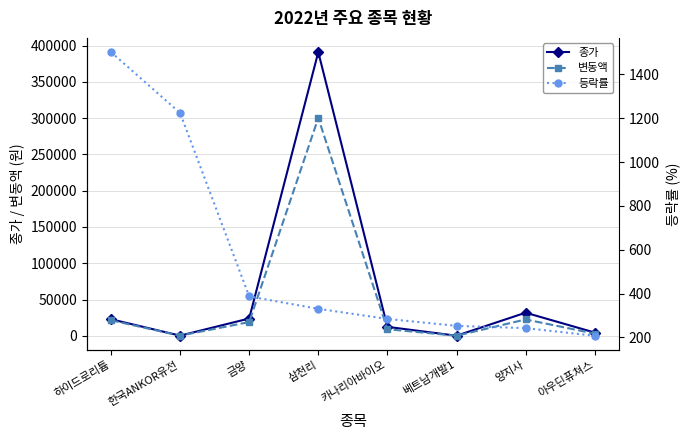

After their last crossing, which series has the higher values: 등락률 or 종가?

종가